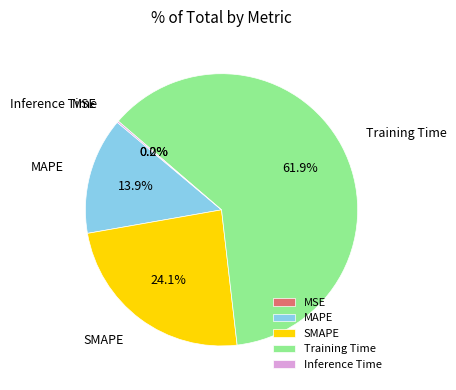

To the nearest percent, what is the difference between the MAPE and SMAPE slice percentages?

10%